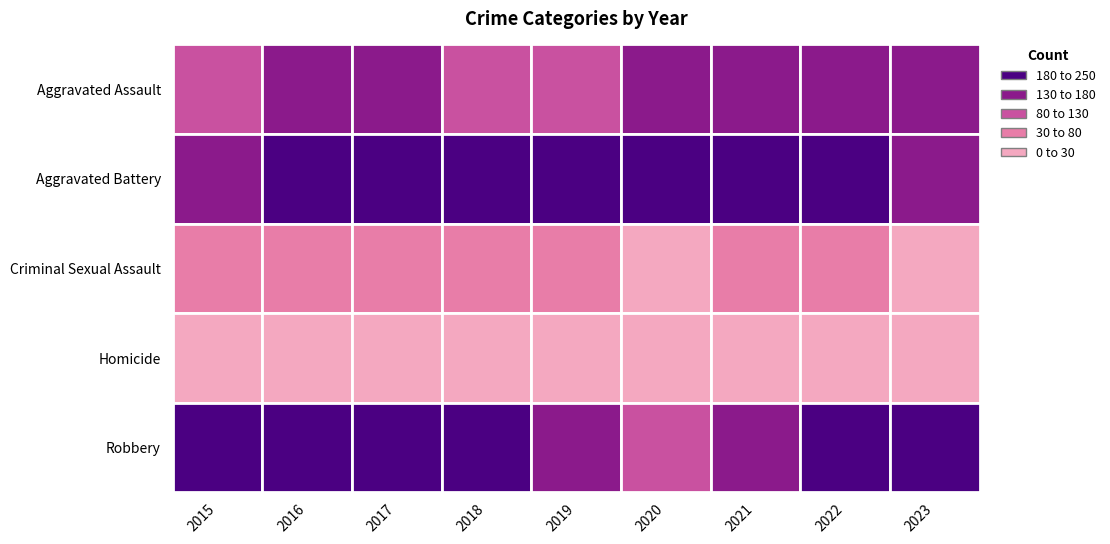

What is the lowest value of the Homicide series?

8